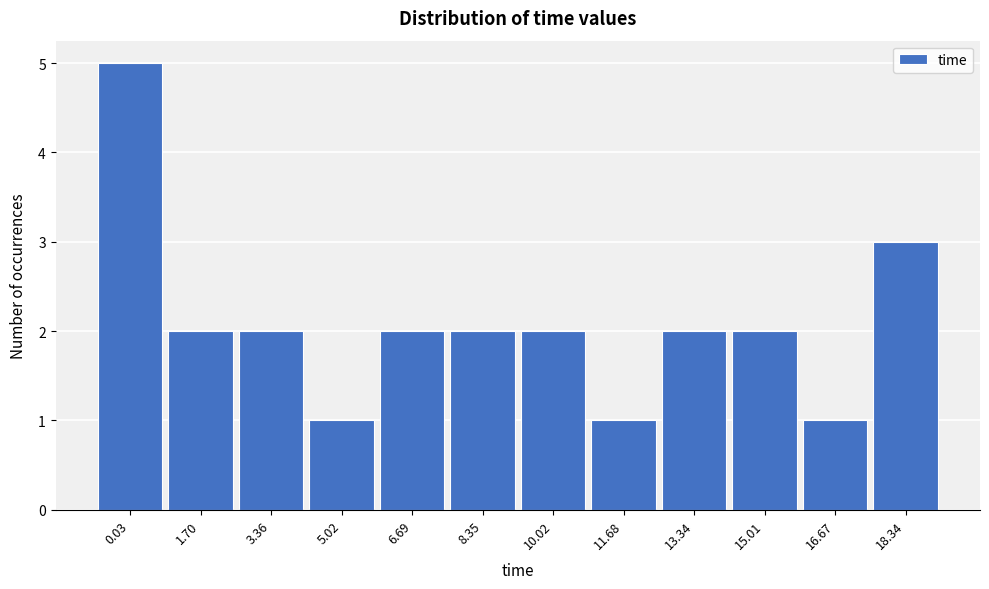

Reading left to right, list all the values displayed in this chart.

5	2	2	1	2	2	2	1	2	2	1	3